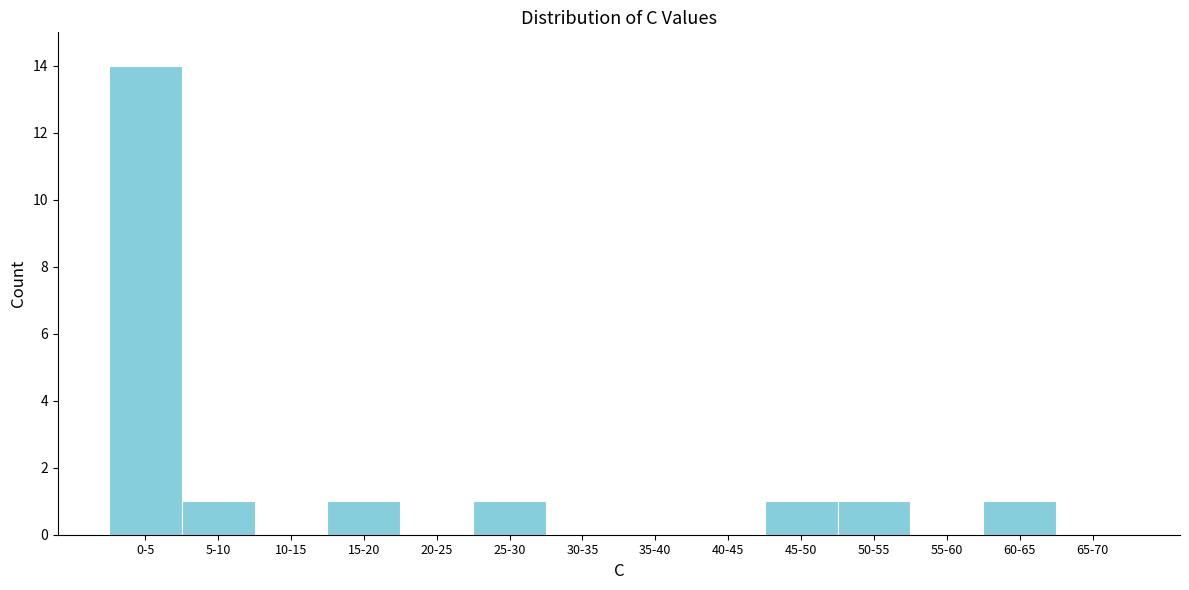

Reading right to left, what are all the values shown in this chart?

65-70=0	60-65=1	55-60=0	50-55=1	45-50=1	40-45=0	35-40=0	30-35=0	25-30=1	20-25=0	15-20=1	10-15=0	5-10=1	0-5=14